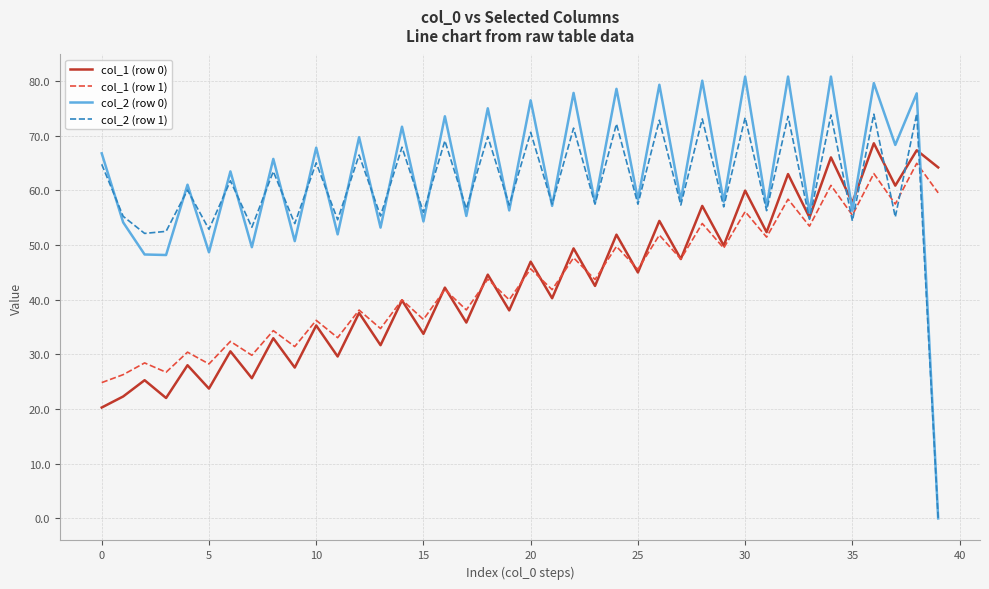

How many categories are shown in the chart?

40